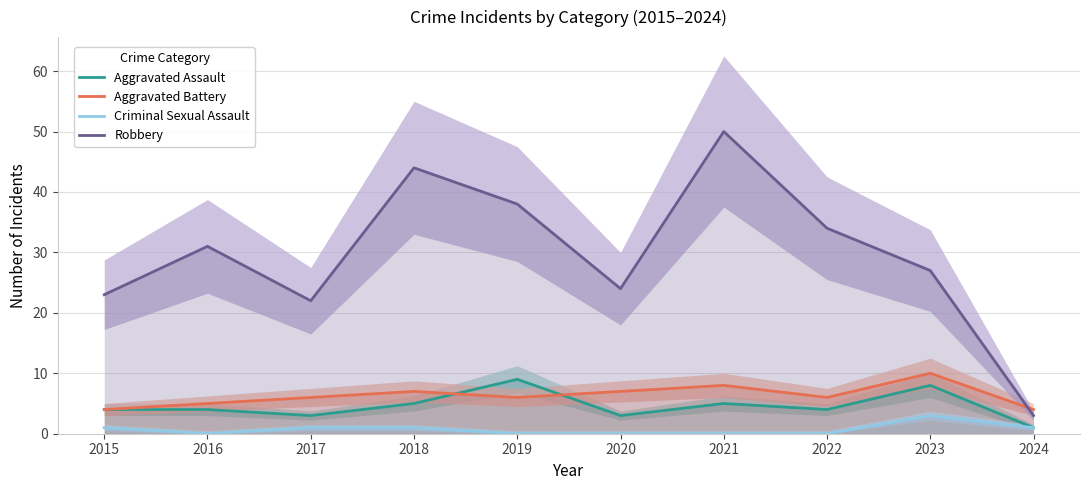

Reading left to right, what are all the values shown in this chart?

Aggravated Assault: 4	4	3	5	9	3	5	4	8	1
Aggravated Battery: 4	5	6	7	6	7	8	6	10	4
Criminal Sexual Assault: 1	0	1	1	0	0	0	0	3	1
Robbery: 23	31	22	44	38	24	50	34	27	3